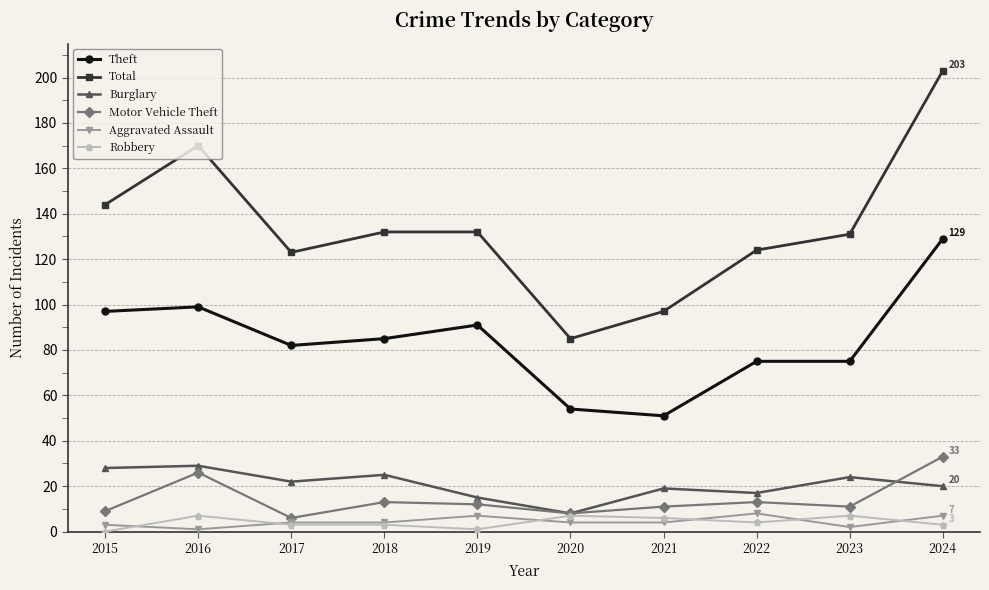

What is the difference between the maximum and second lowest values in the Robbery series?

6